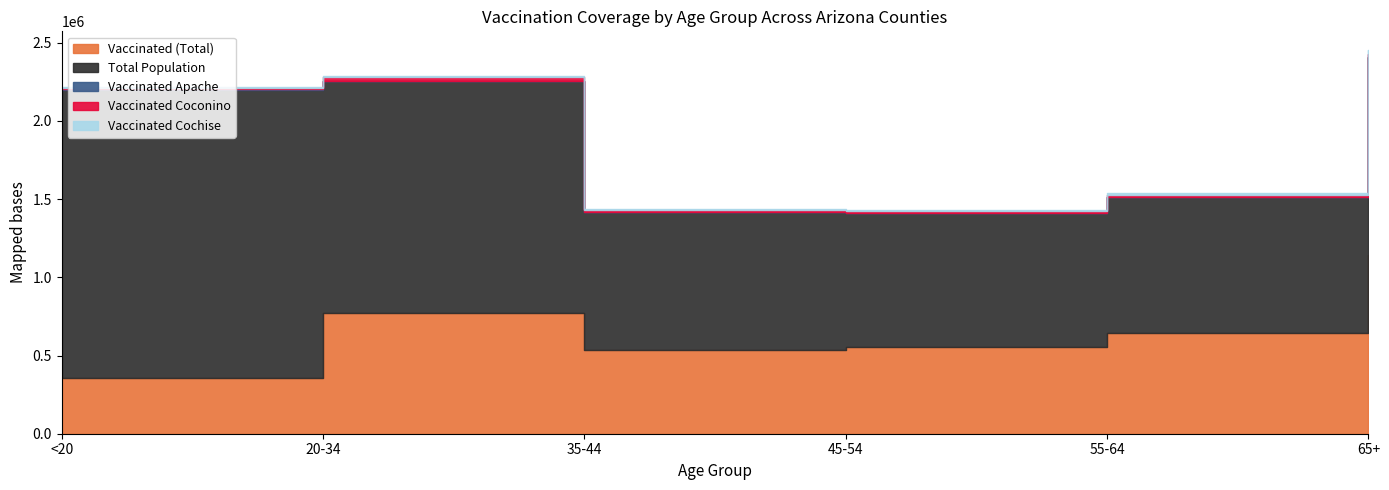

Is the value of Vaccinated Coconino at 20-34 greater than the value of Total Population at 20-34?

No